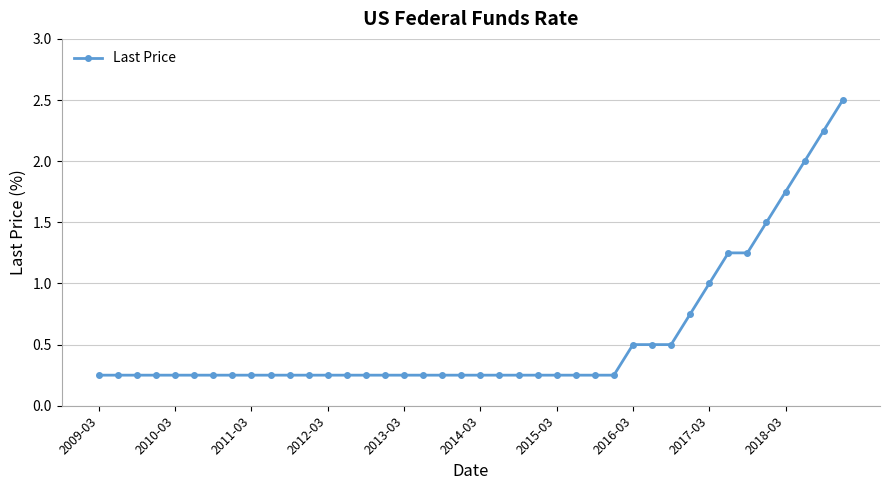

What is the average value?

0.6